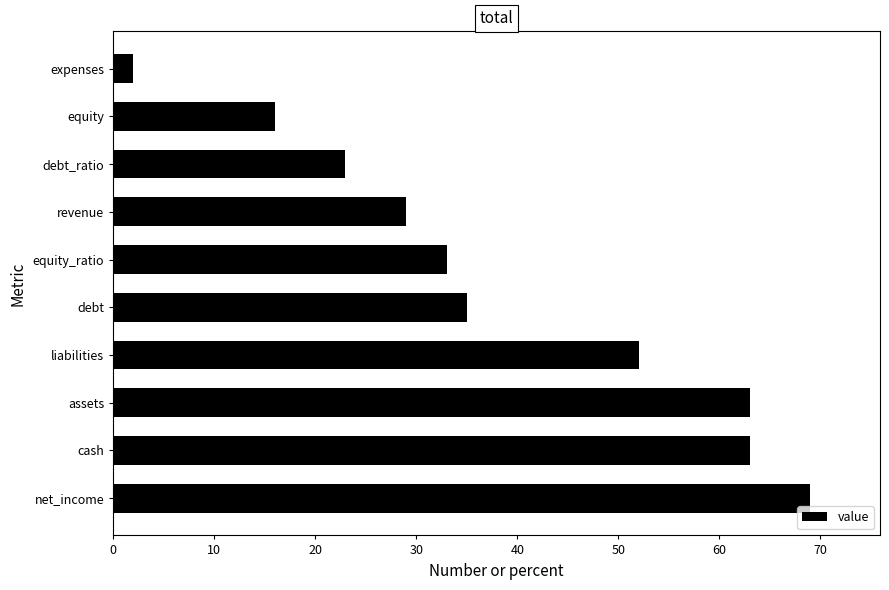

What is the greatest value displayed?

69